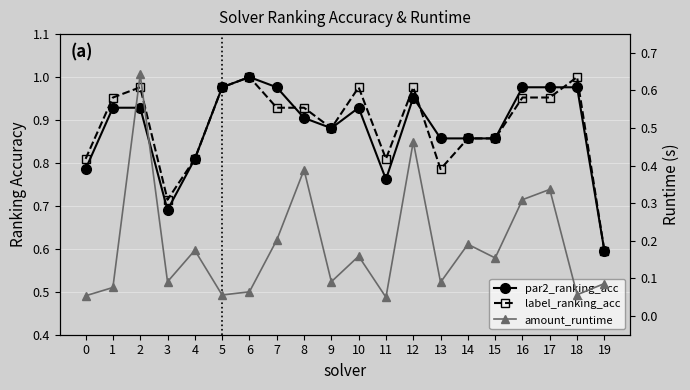

Between 5 and 6, which series saw the biggest shift?

par2_ranking_acc